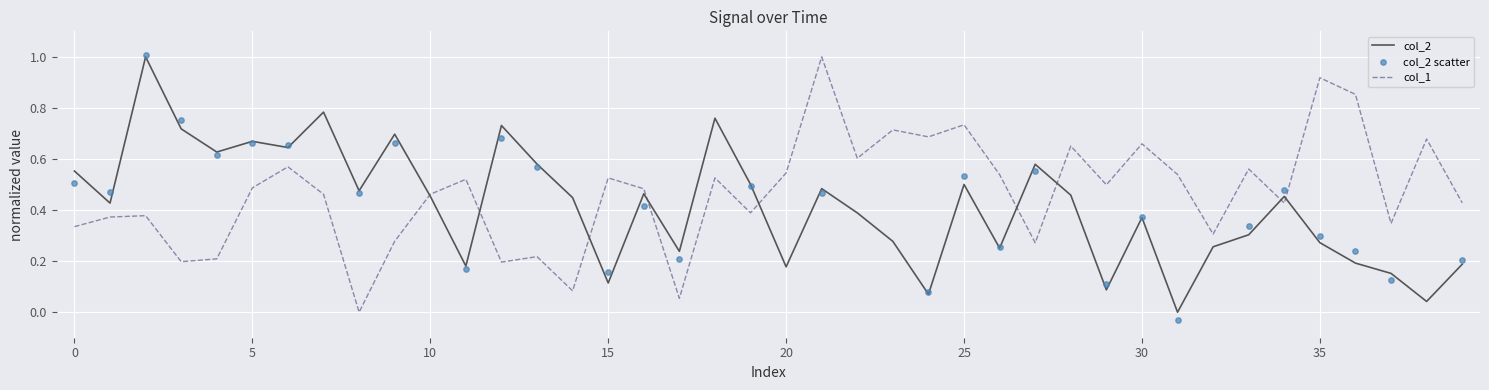

At which category is the sum across all series the highest?

21